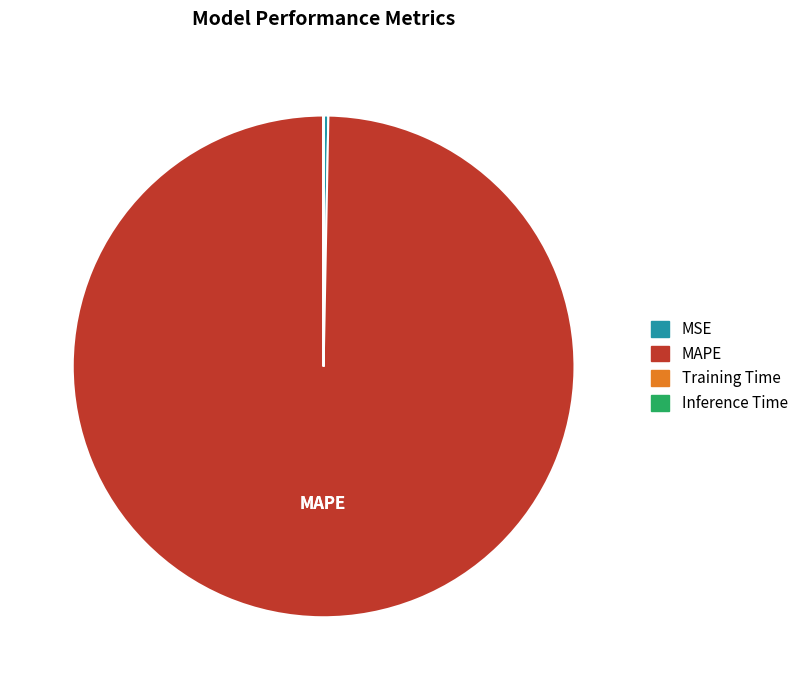

Does MAPE represent more than half of the total?

Yes